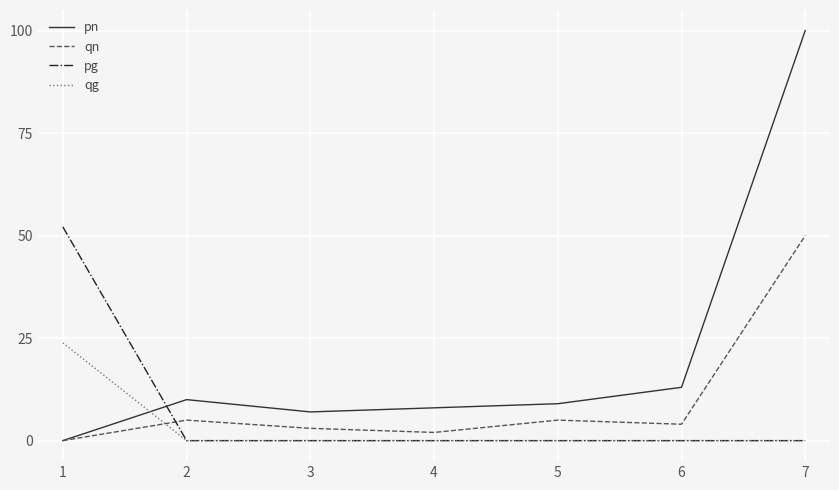

Is the value of pn at 1 greater than the value of qn at 5?

No